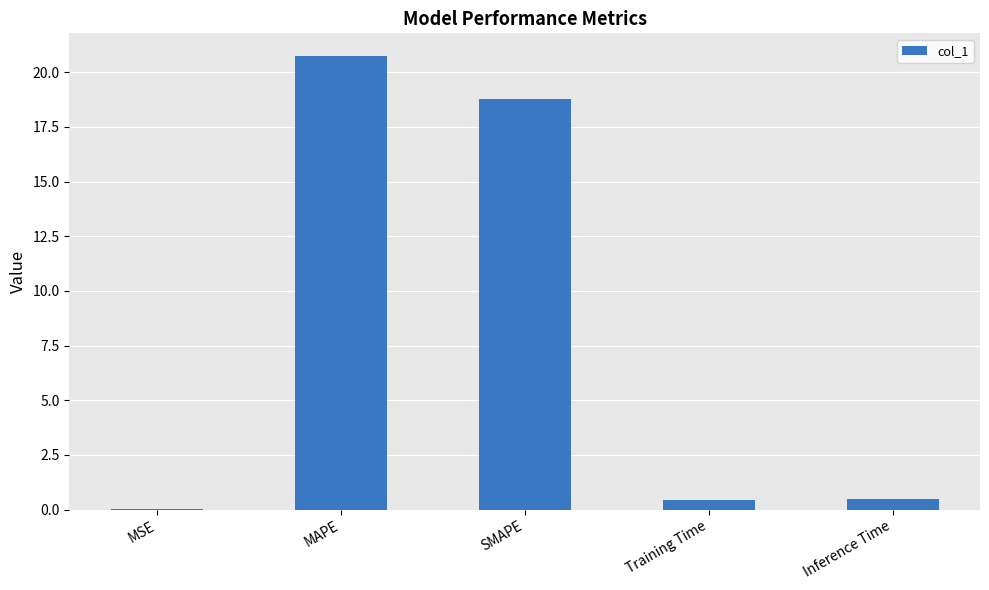

What is the maximum value shown in the chart?

20.7